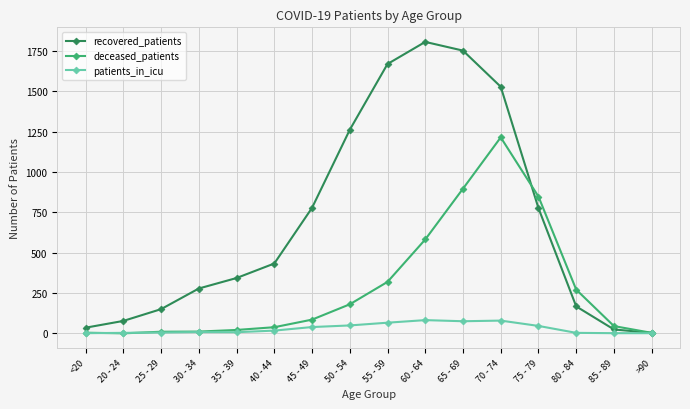

What is the average value of the recovered_patients series?

693